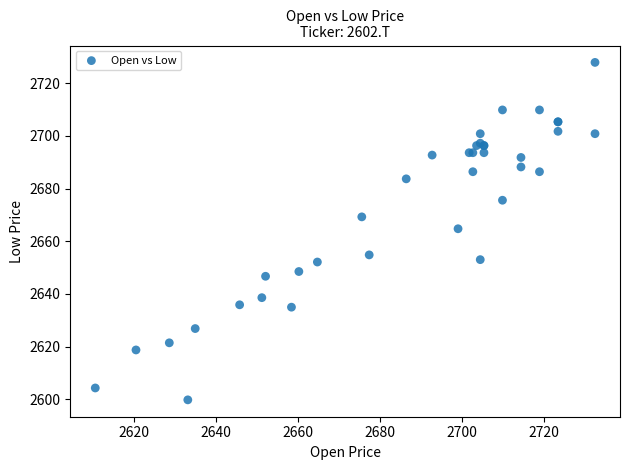

What Y value in the scatter plot is closest to 2663?

2664.7